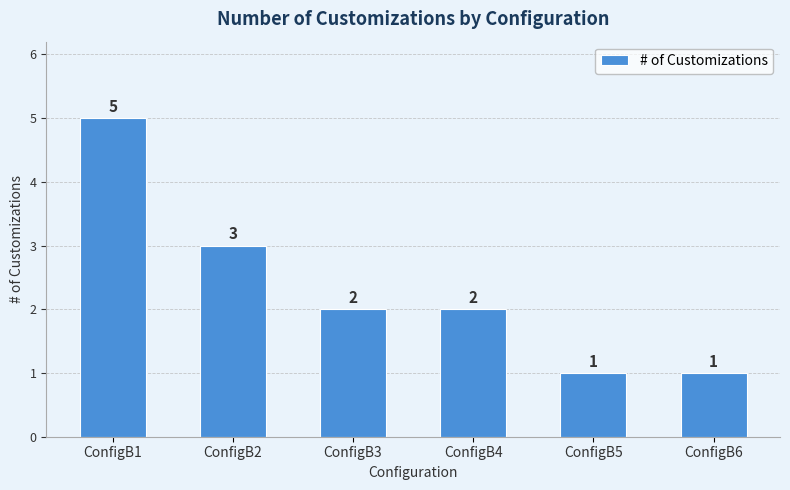

The chart shows a value of 2 at ConfigB3. True or false?

True